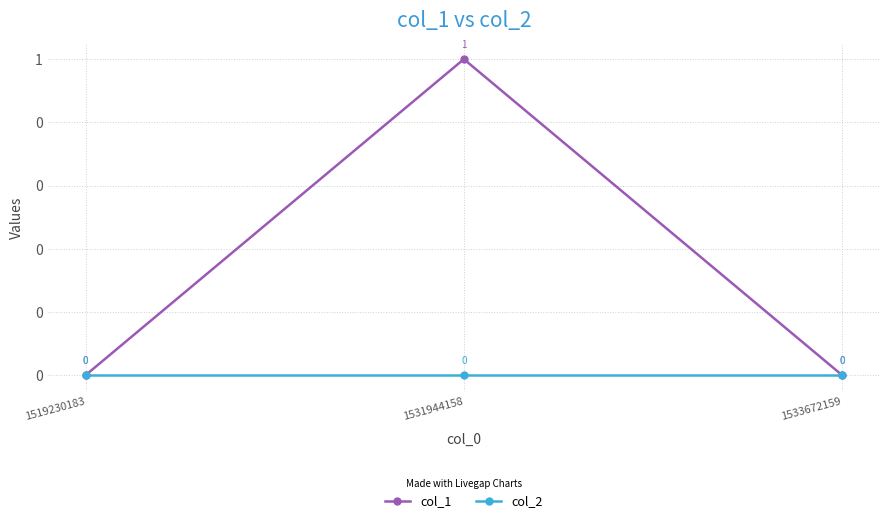

Is it true that col_1 equals 1 at 1531944158?

True